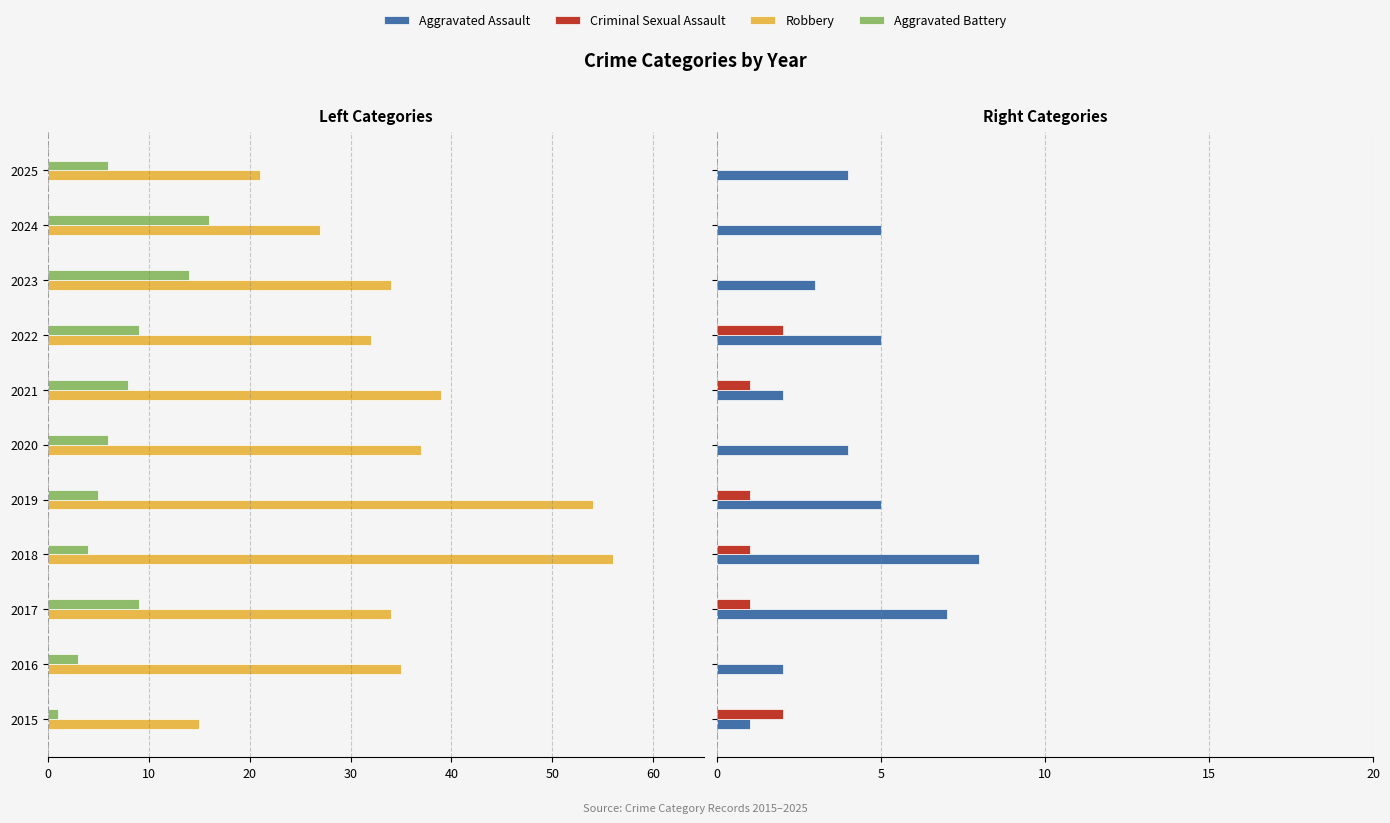

What is the difference between the Aggravated Assault values at 2023 and 2025?

1